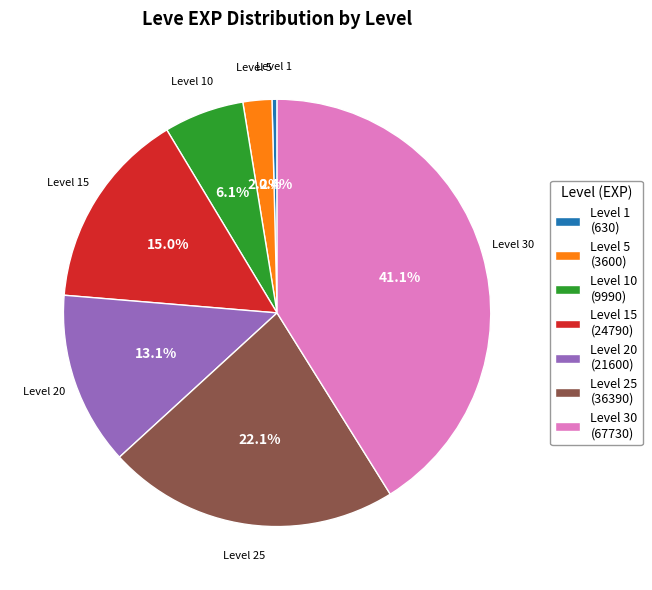

Combined, what portion of the pie is Level 5 (3600) and Level 25 (36390)?

24.3%